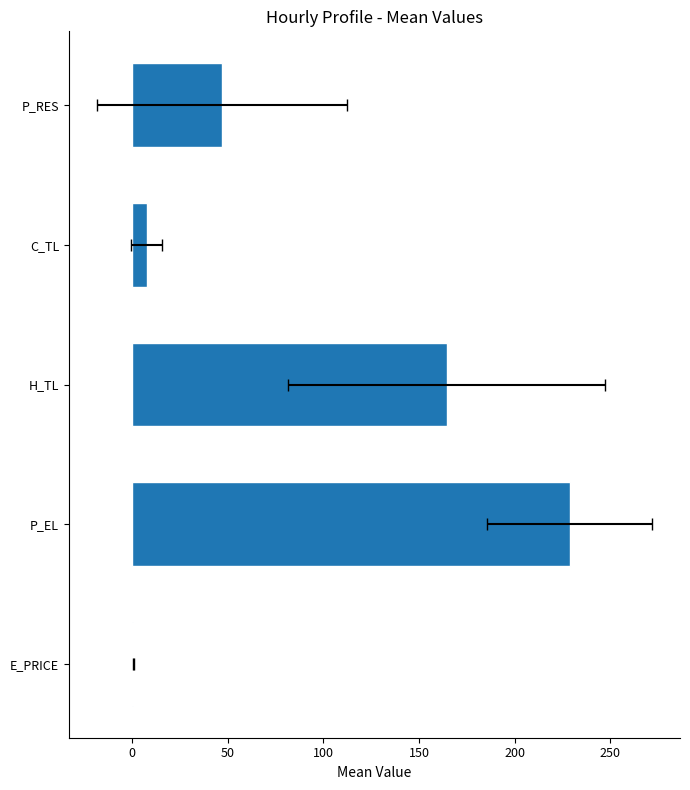

What is the change in value from C_TL to P_RES?

+39.2